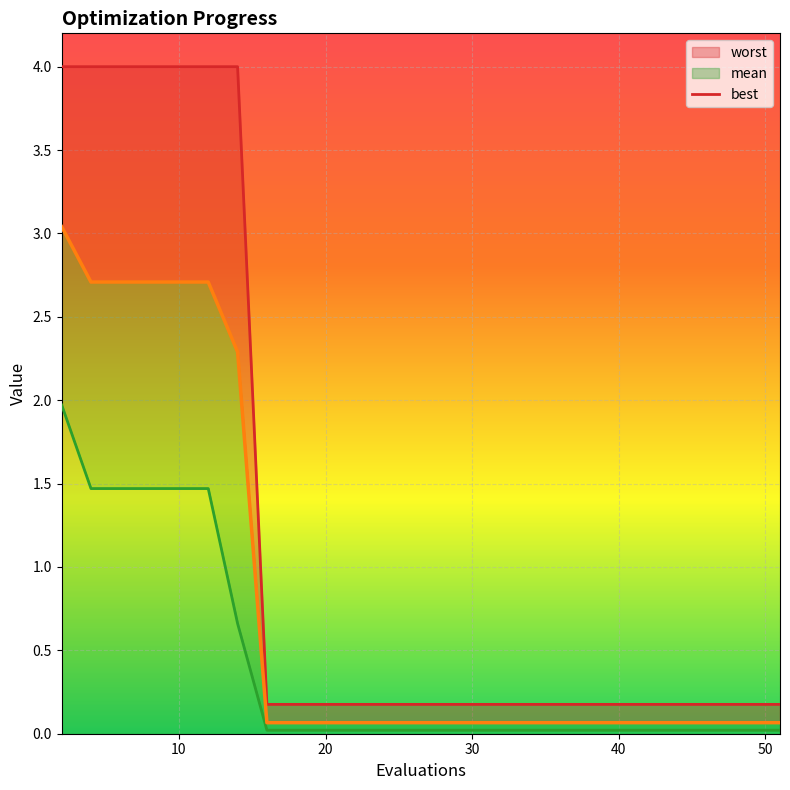

True or false: worst_line and best_line cross at least once.

False